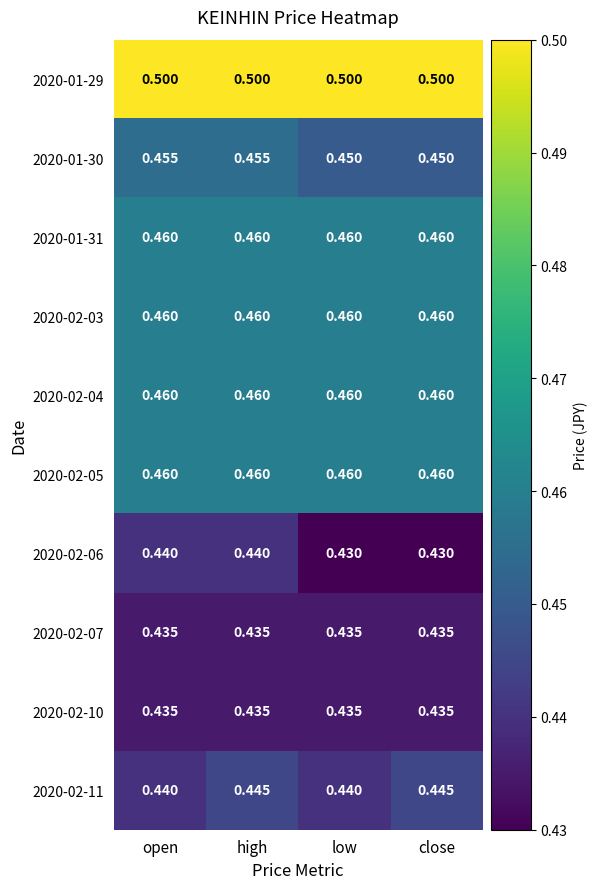

At how many categories does at least one series exceed 0?

4